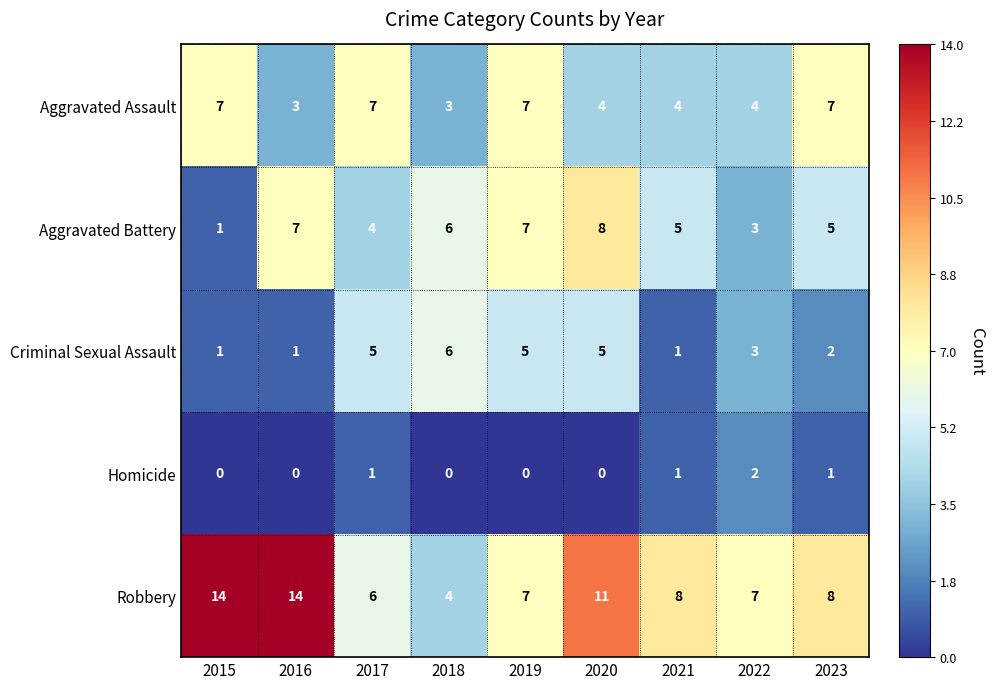

List the series in order of their peak value, highest first.

Robbery, Aggravated Battery, Aggravated Assault, Criminal Sexual Assault, Homicide